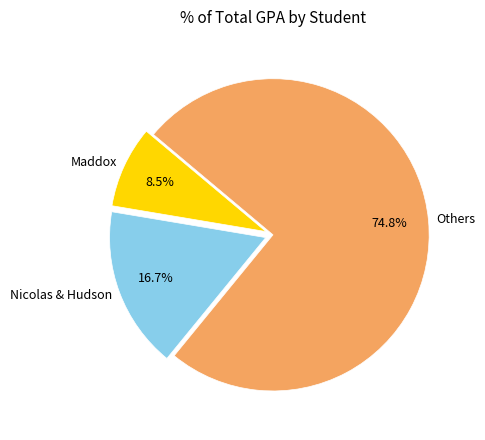

Does any single category account for the majority?

Yes